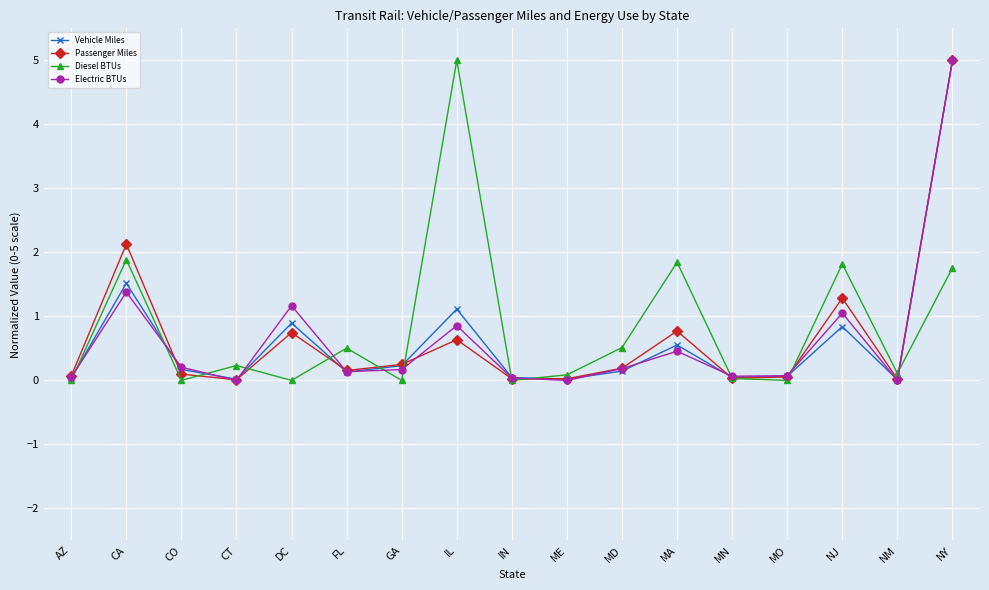

How many interior local valleys does the Electric BTUs series have?

5